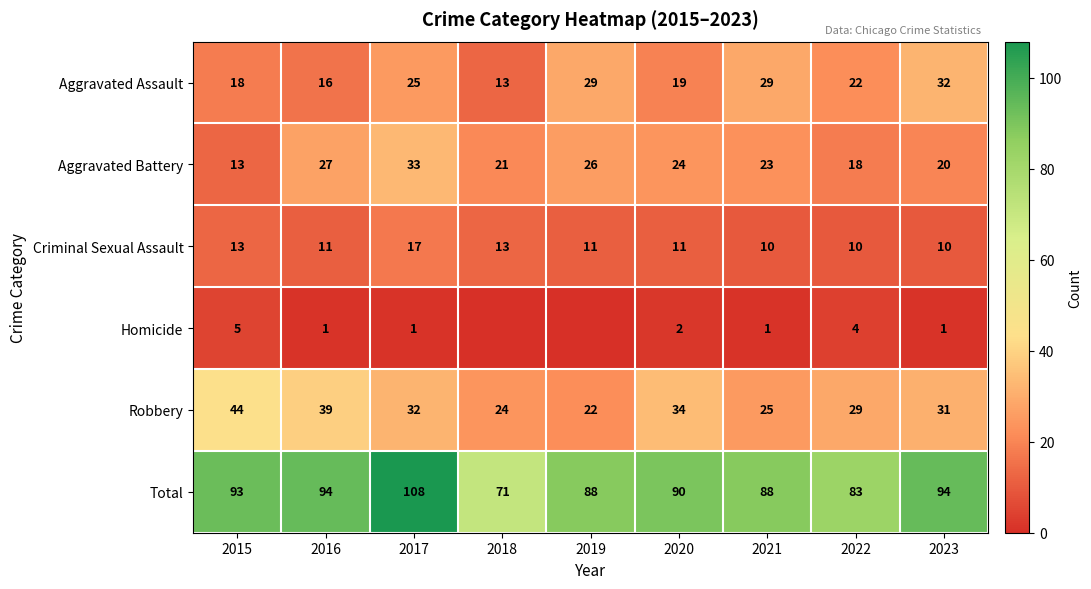

What is the spread (max minus min) of values at 2015?

88